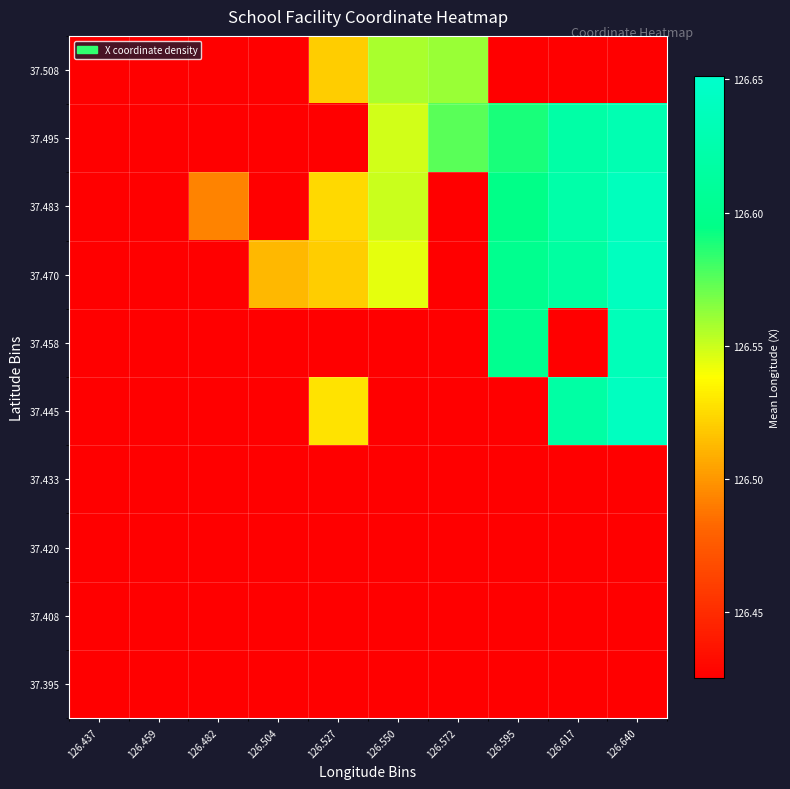

What is the total value across all series at 126.527?

1264.6